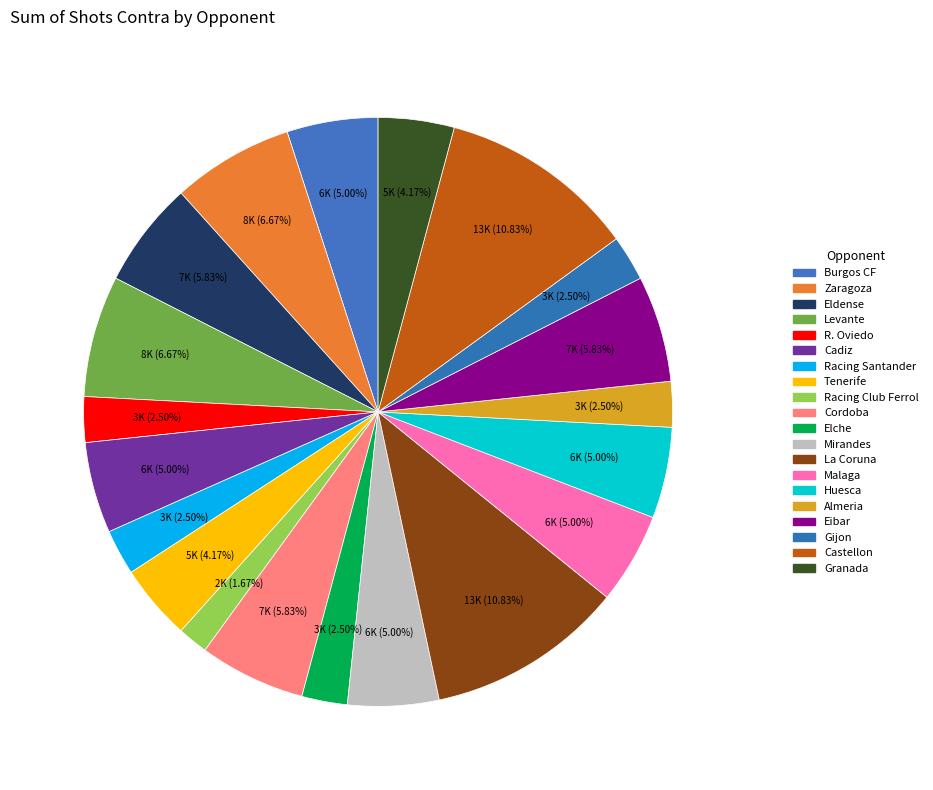

Is there a majority slice in this chart?

No